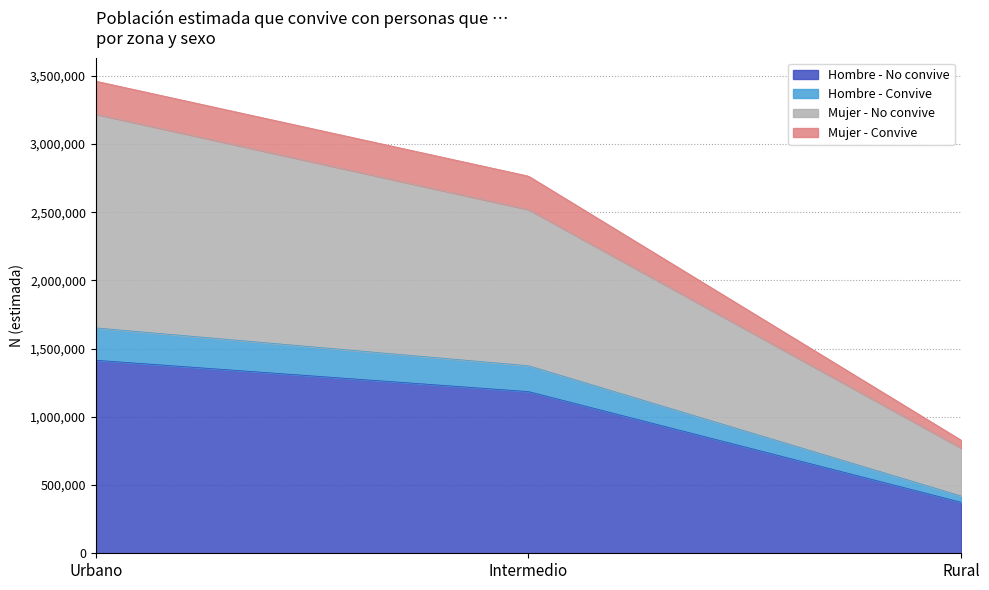

What is the maximum value for Hombre - No convive?

1414880.0